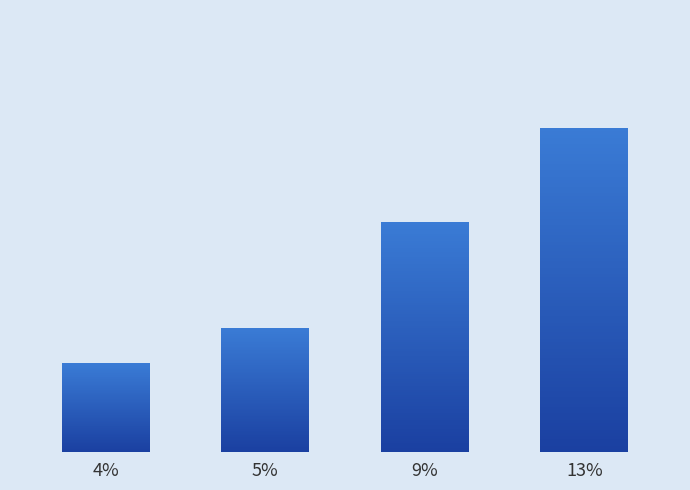

The value at 13% is 0.1. True or false?

True